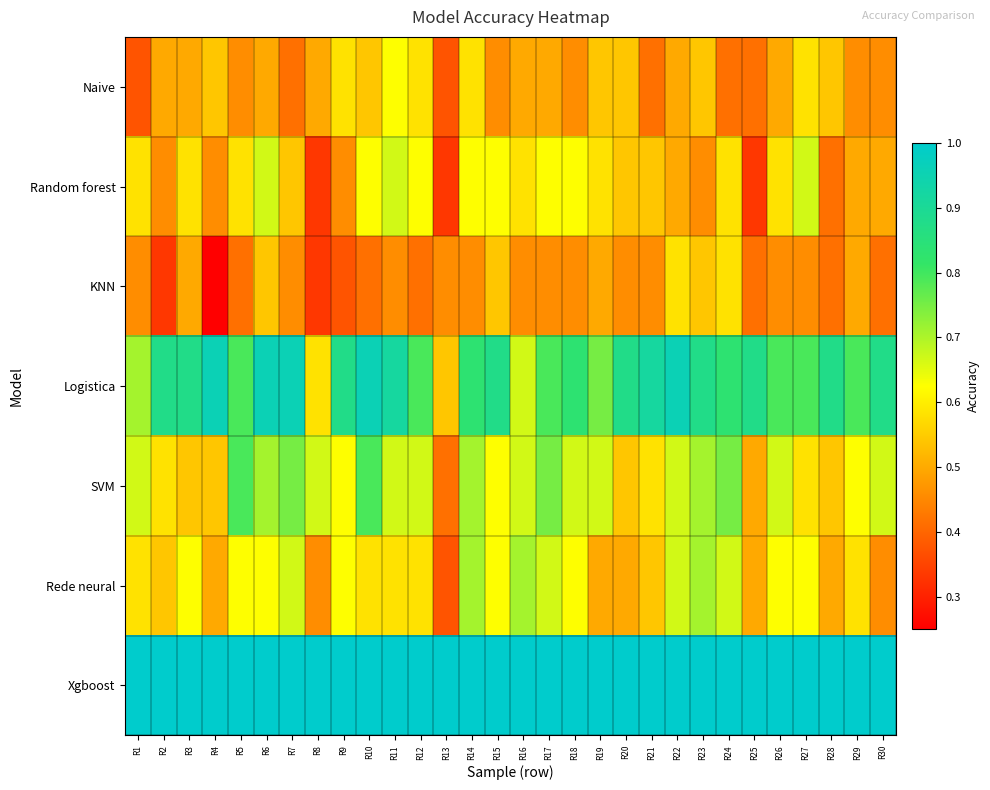

What is the difference between the highest and lowest values at R12?

0.6